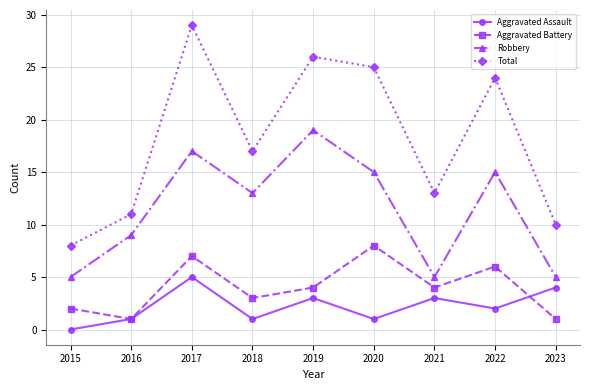

Reading left to right, transcribe all the data shown in this chart.

Aggravated Assault: 2015=0	2016=1	2017=5	2018=1	2019=3	2020=1	2021=3	2022=2	2023=4
Aggravated Battery: 2015=2	2016=1	2017=7	2018=3	2019=4	2020=8	2021=4	2022=6	2023=1
Robbery: 2015=5	2016=9	2017=17	2018=13	2019=19	2020=15	2021=5	2022=15	2023=5
Total: 2015=8	2016=11	2017=29	2018=17	2019=26	2020=25	2021=13	2022=24	2023=10